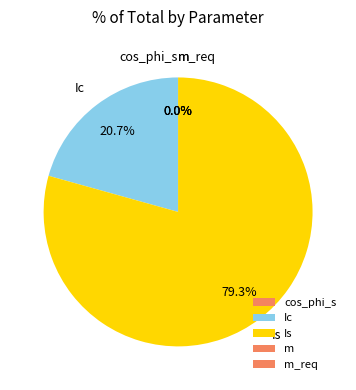

Which has a higher value, Is or Ic?

Is